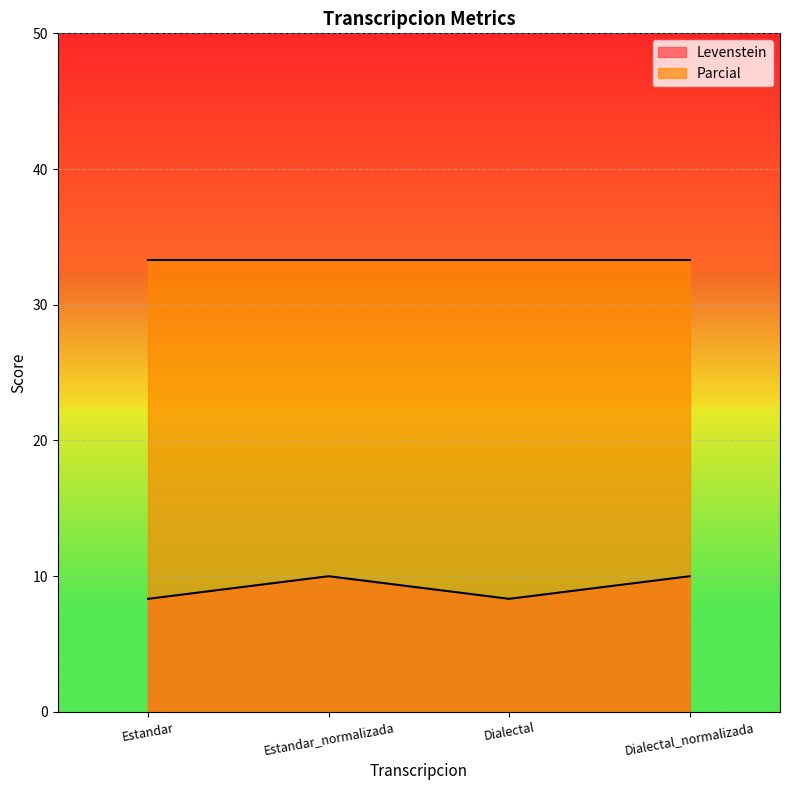

What is the difference between the values at Dialectal and Estandar_normalizada?

1.7